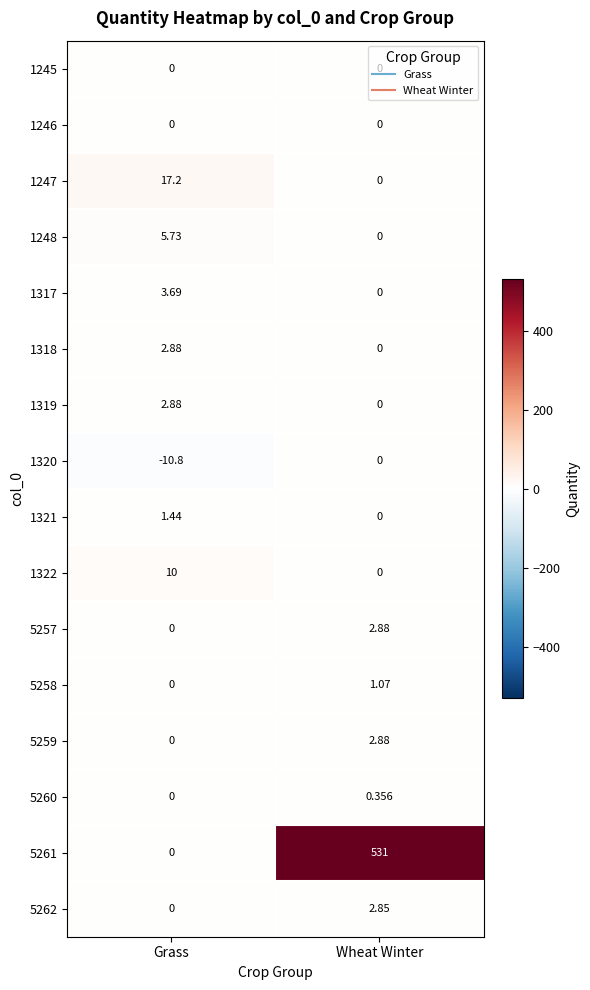

At which label does 1321 first exceed 1?

Grass